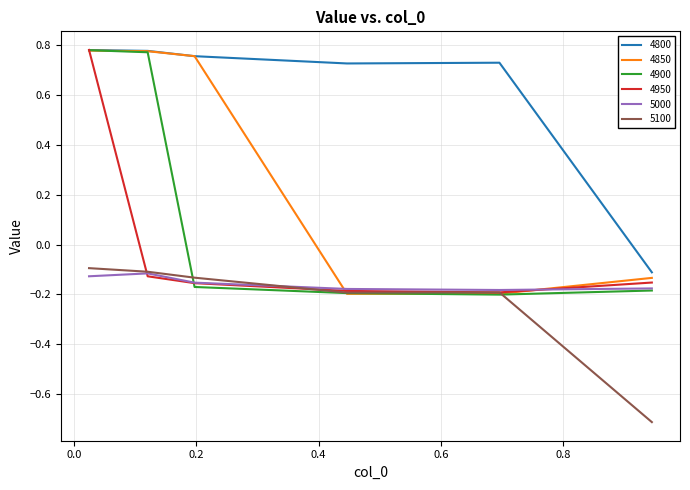

True or false: 4800 and 5100 intersect in this chart.

False